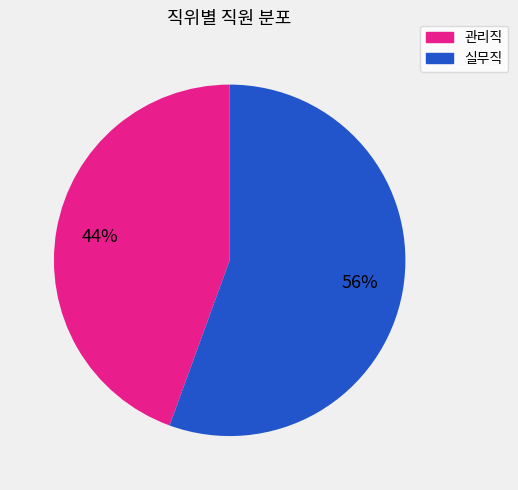

Is there a majority slice in this chart?

Yes